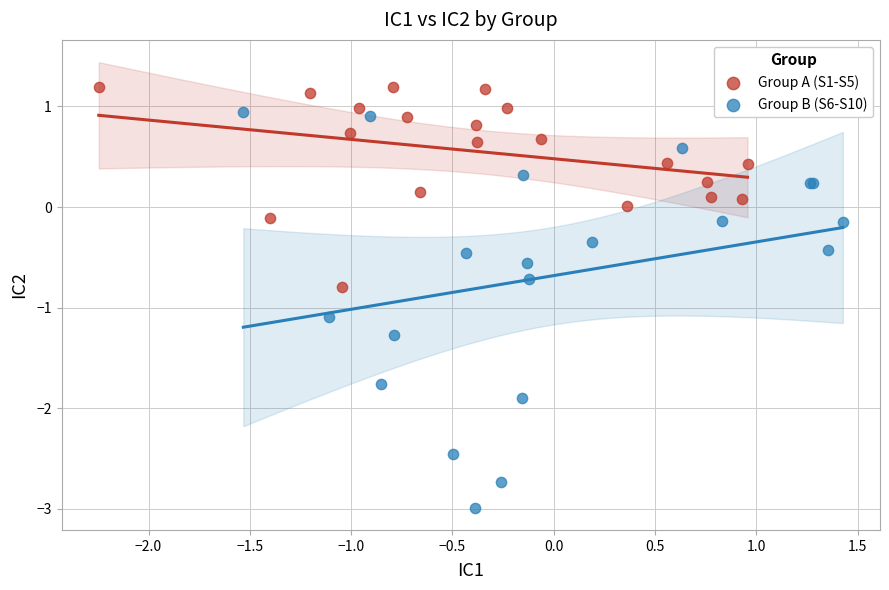

Which series has the largest Y range (max minus min)?

Group B (S6-S10)